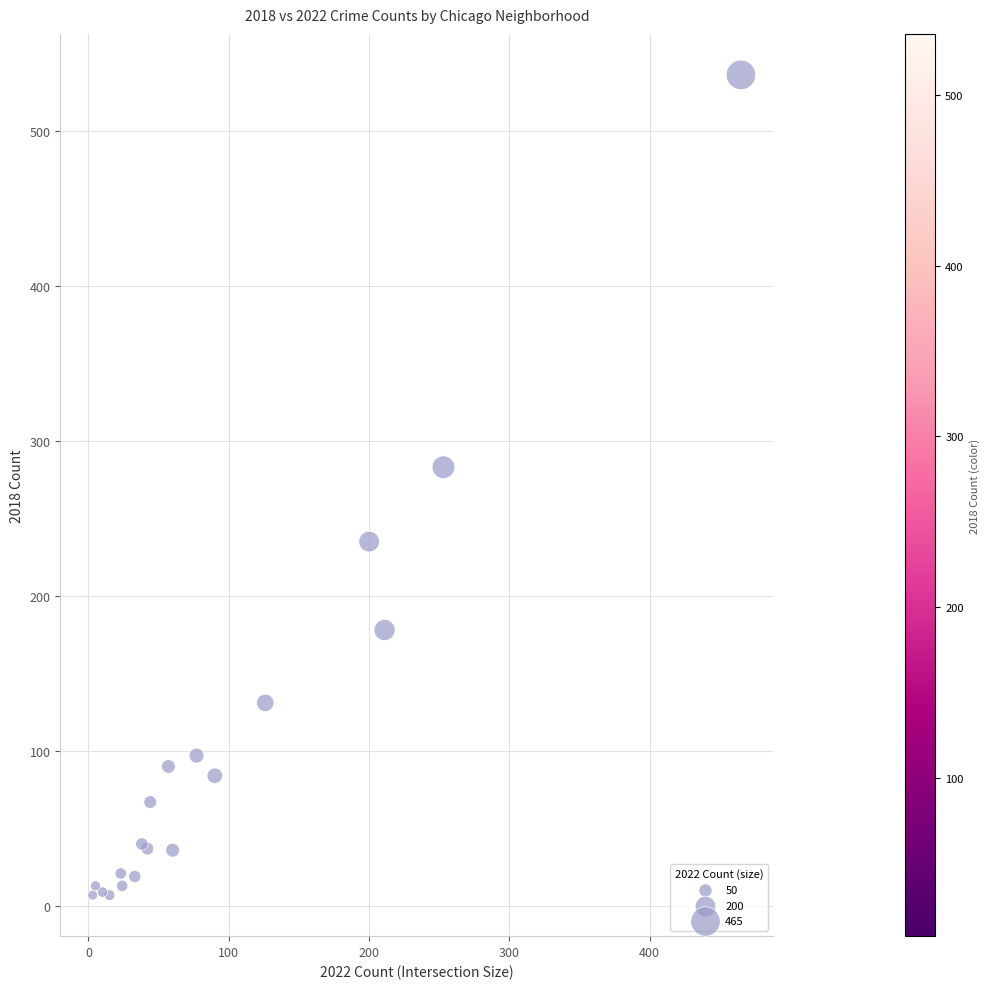

What Y value in the scatter plot is closest to 271?

283